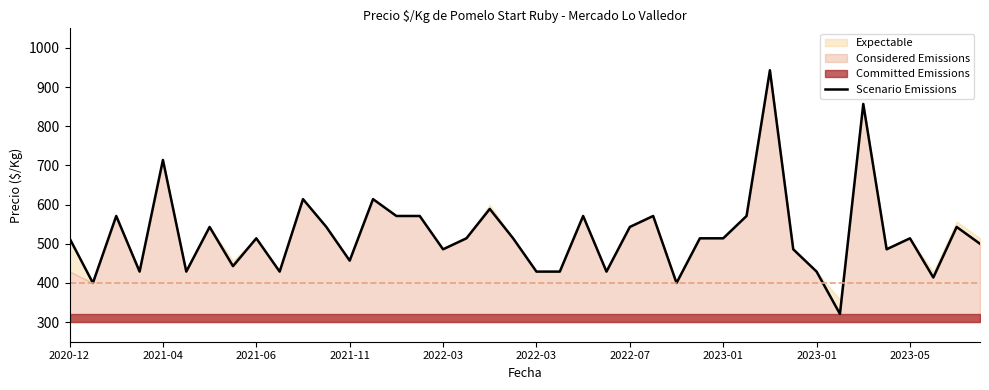

How many interior local valleys (lower than both neighbors) does the data have?

12